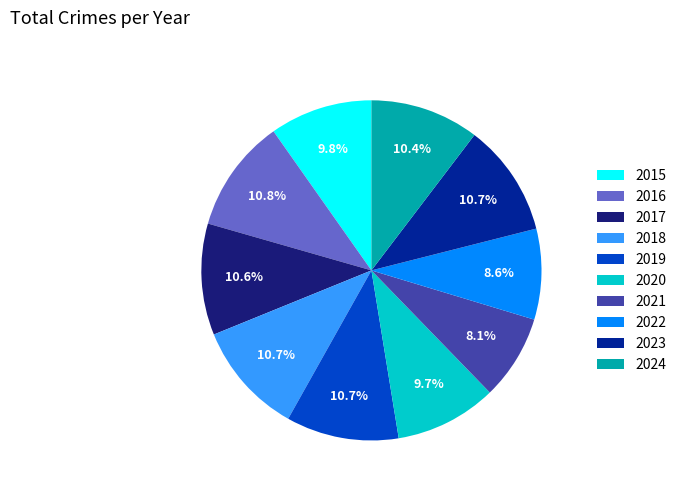

The 2023 slice represents 21% of the pie. True or false?

False